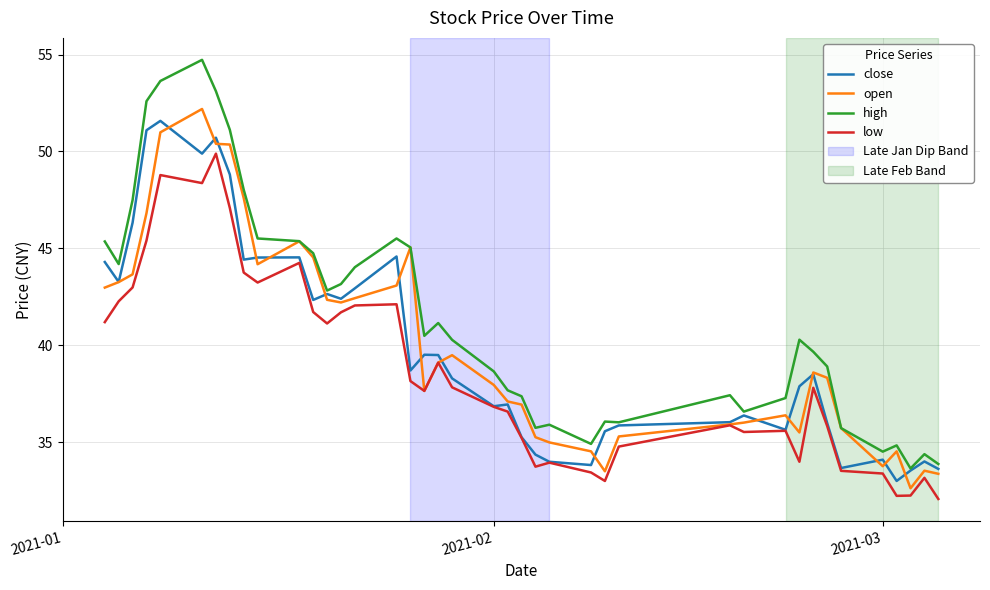

True or false: low and high cross at least once.

False